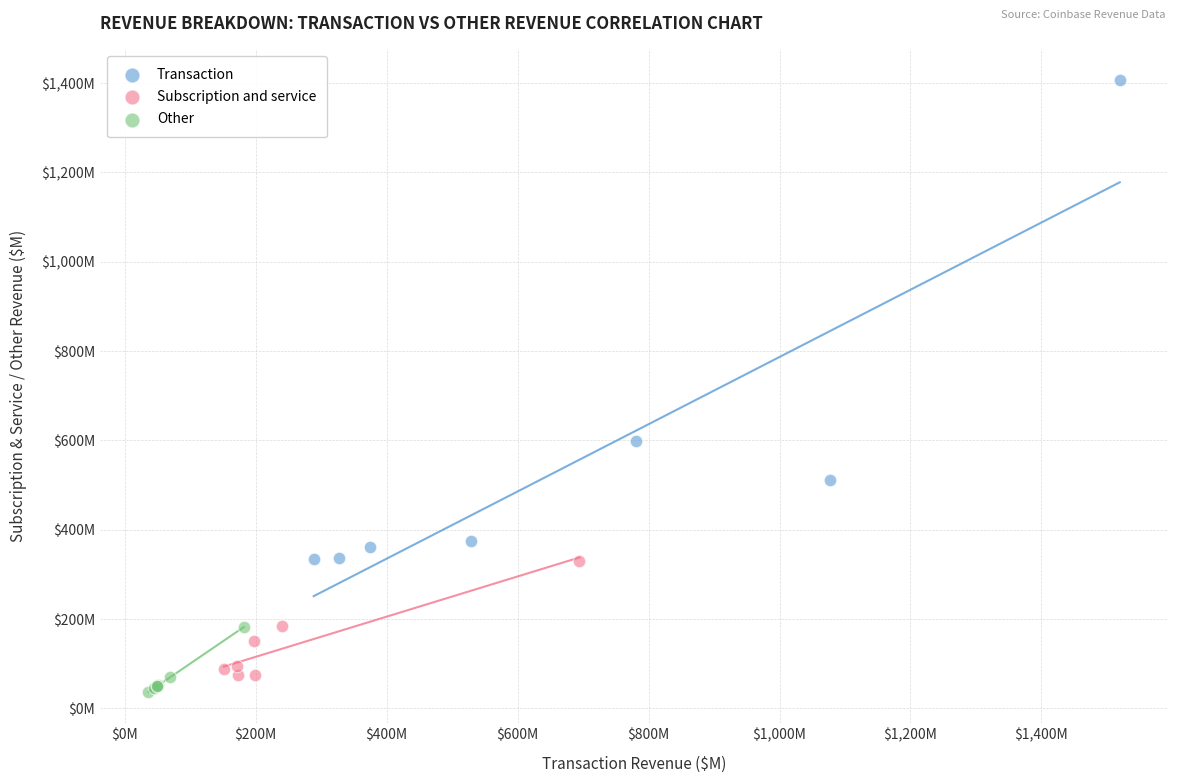

Which series reaches the maximum Y coordinate?

Transaction